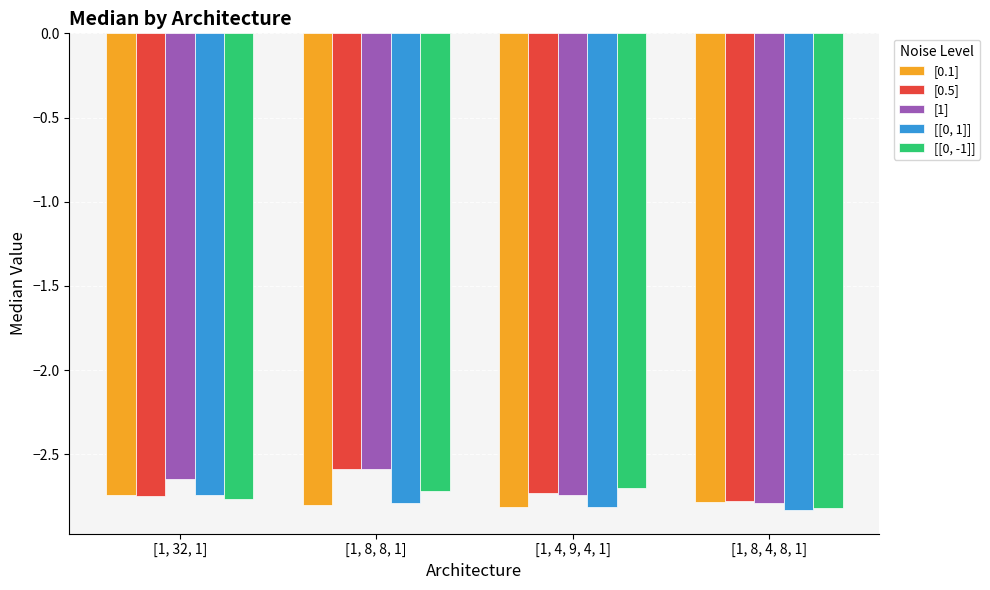

What is the sum of the [0.5] values at [1, 32, 1] and [1, 4, 9, 4, 1]?

-5.5